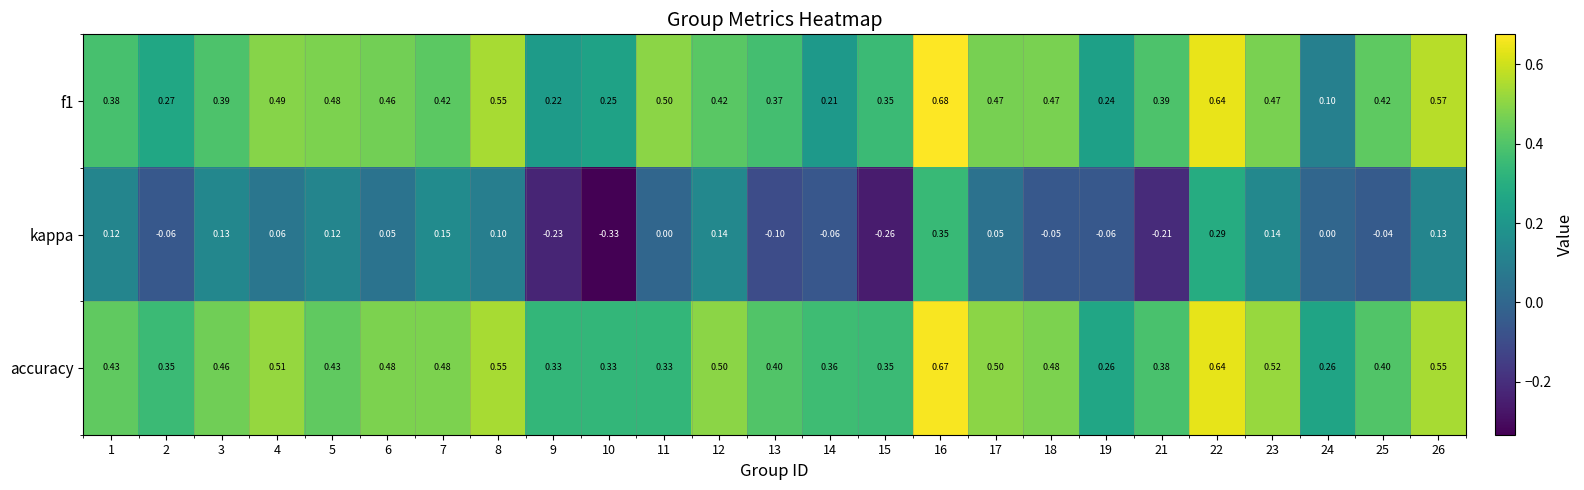

Between 14 and 15, which series saw the biggest shift?

kappa